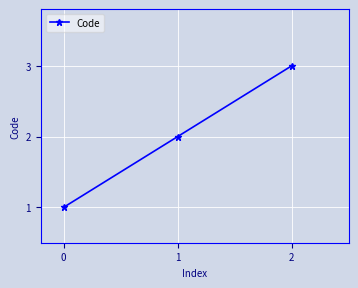

List the labels in order of value, largest first.

2, 1, 0